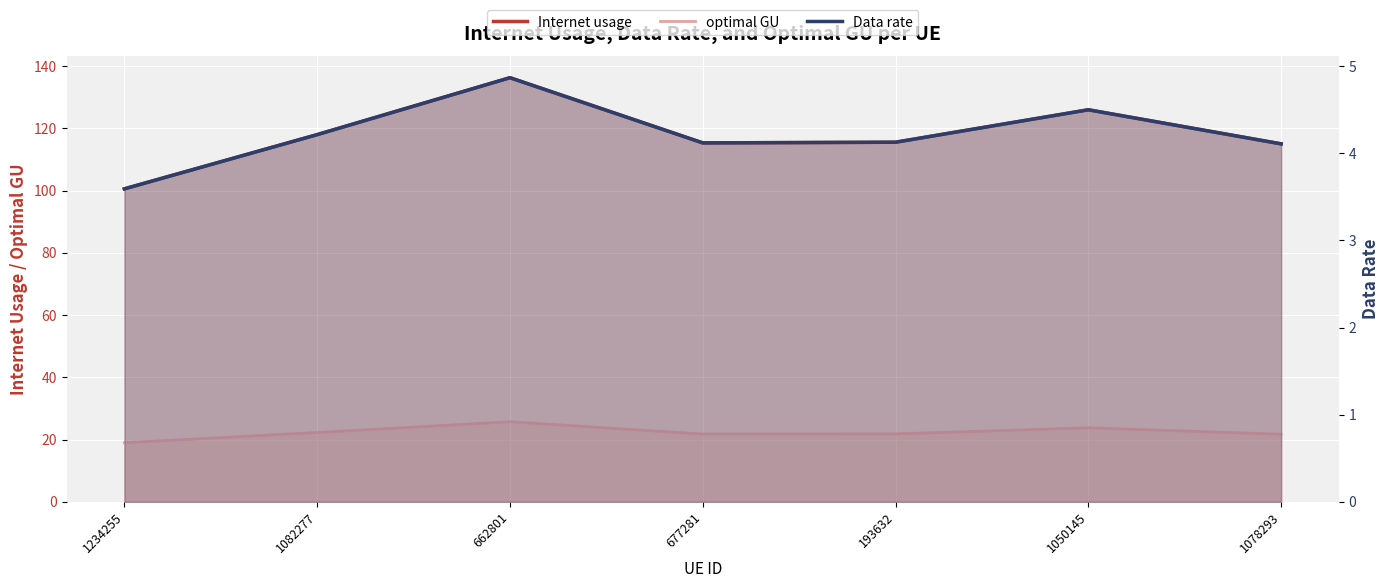

What is the total value across all series at 677281?

141.3